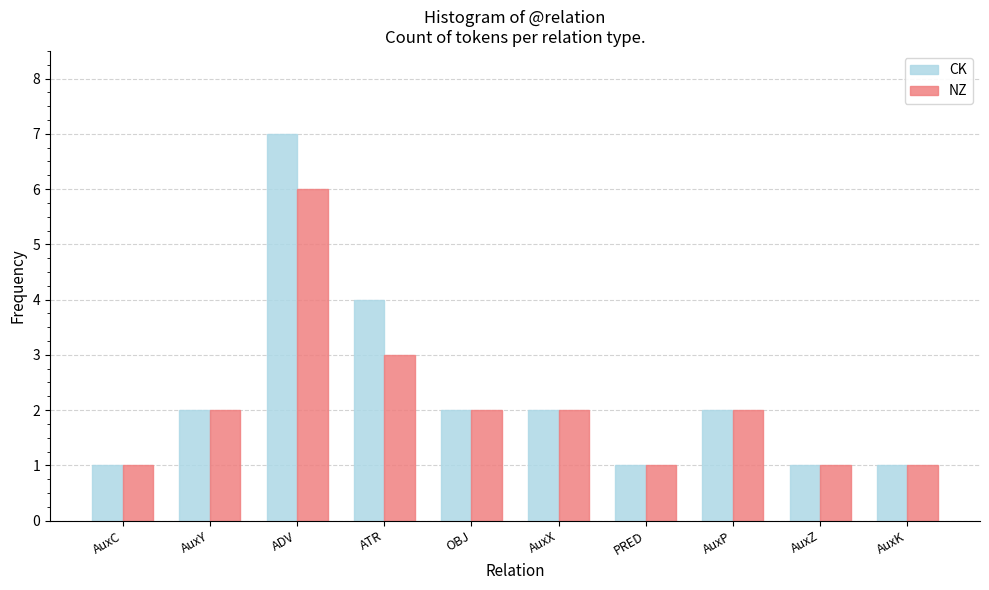

Reading left to right, extract all data points from this chart.

CK: 1	2	7	4	2	2	1	2	1	1
NZ: 1	2	6	3	2	2	1	2	1	1